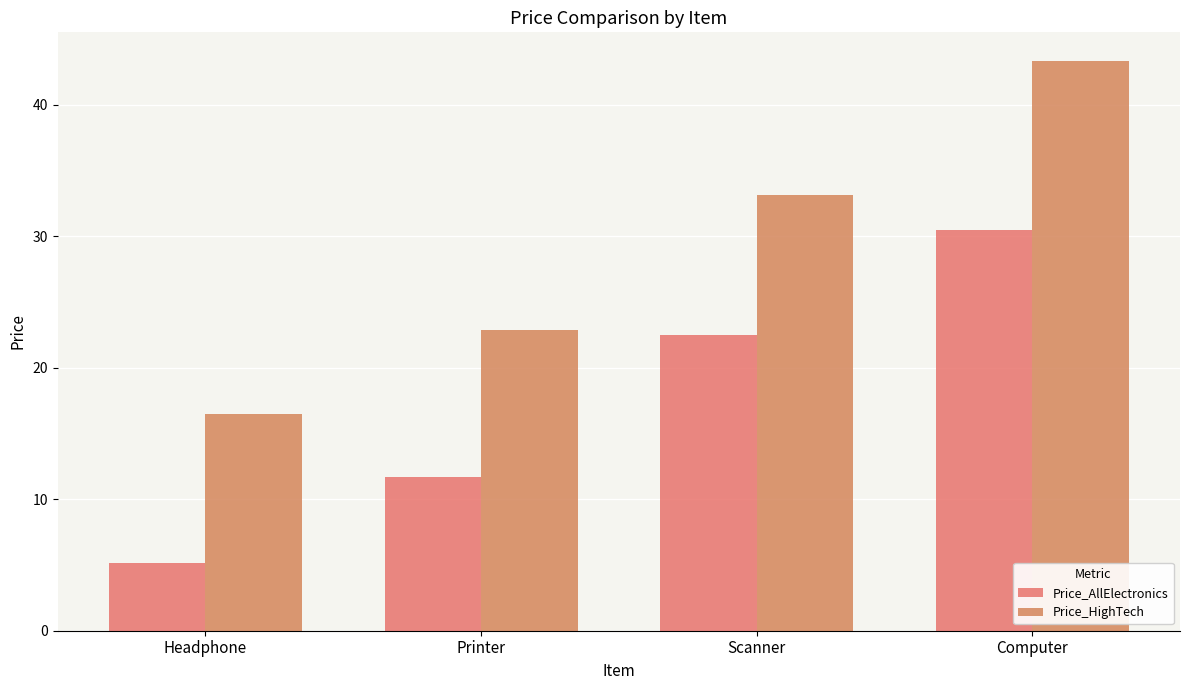

Reading left to right, transcribe all the data shown in this chart.

Price_AllElectronics: Headphone=5.2	Printer=11.7	Scanner=22.5	Computer=30.5
Price_HighTech: Headphone=16.5	Printer=22.8	Scanner=33.2	Computer=43.3